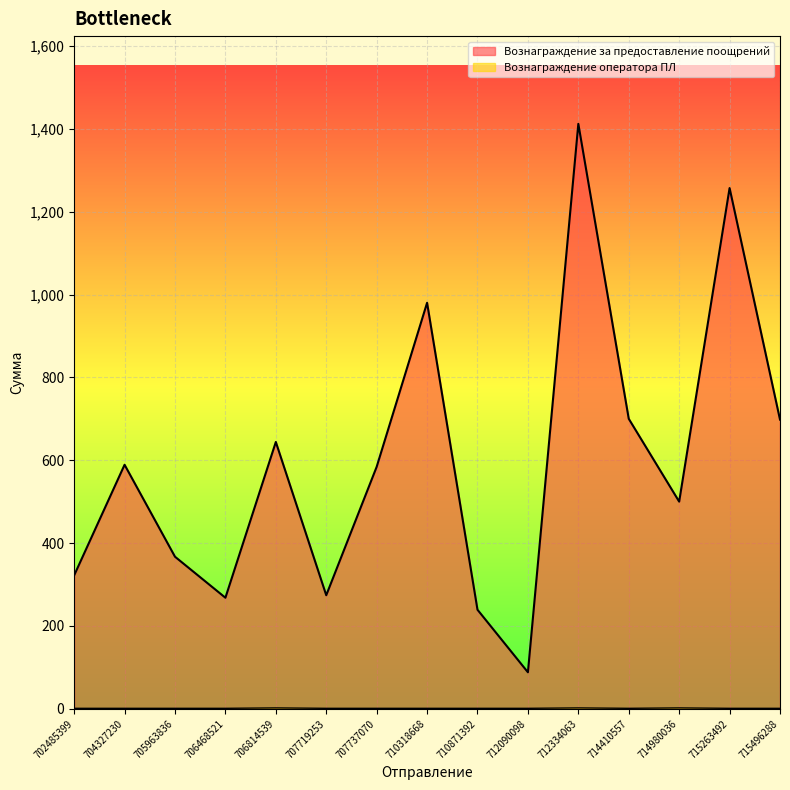

What is the value of the Вознаграждение оператора ПЛ point at the 7th from the left?

1